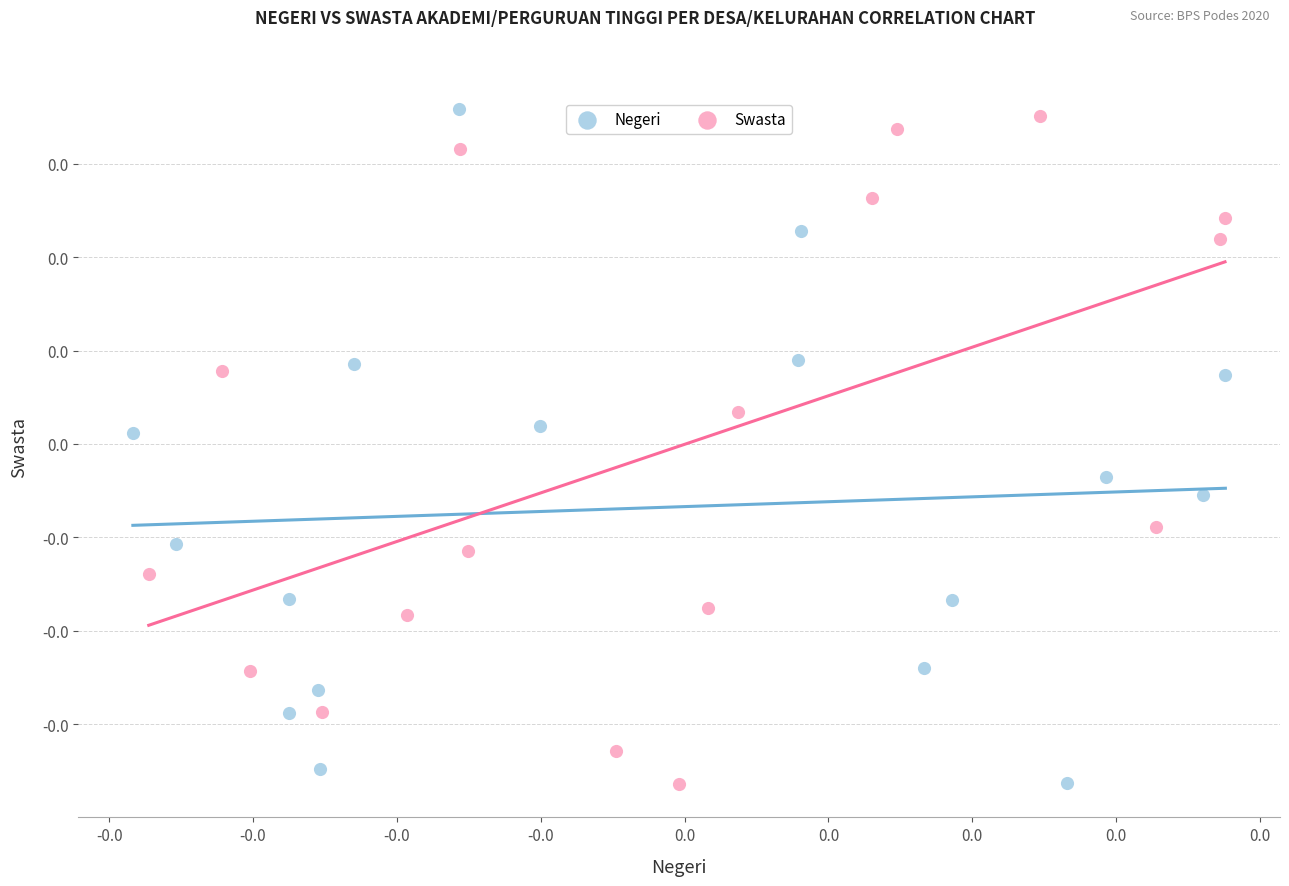

Which series has the widest spread of Y values?

Negeri